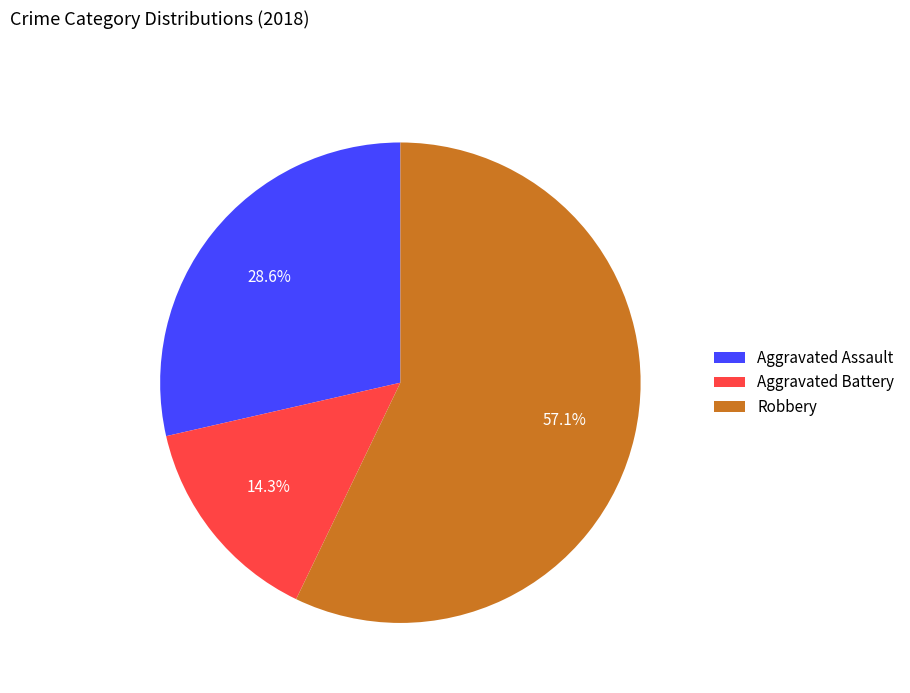

Do Aggravated Assault and Aggravated Battery together represent more than half of the pie?

No